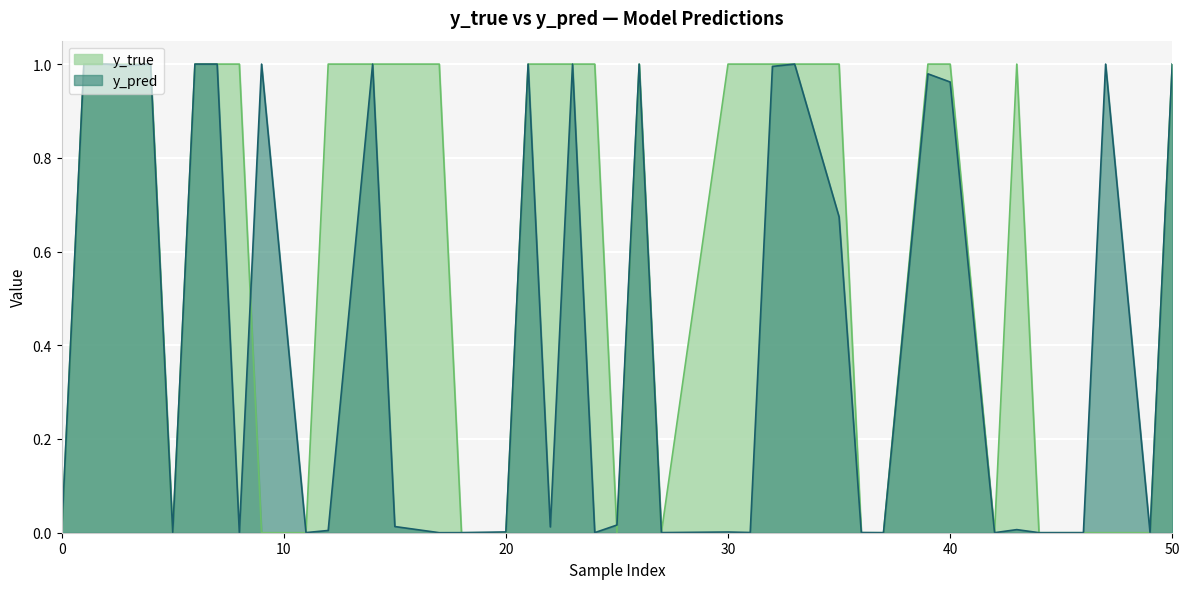

The y_true series shows 0.0 at 46. True or false?

True